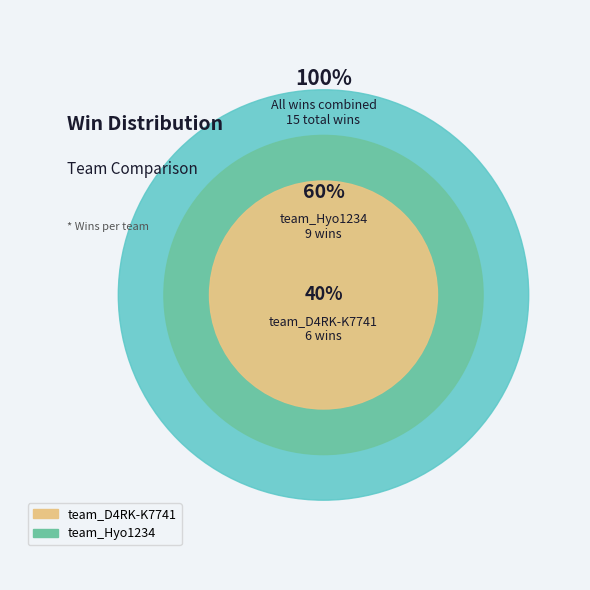

Which slice is the smallest?

team_D4RK-K7741